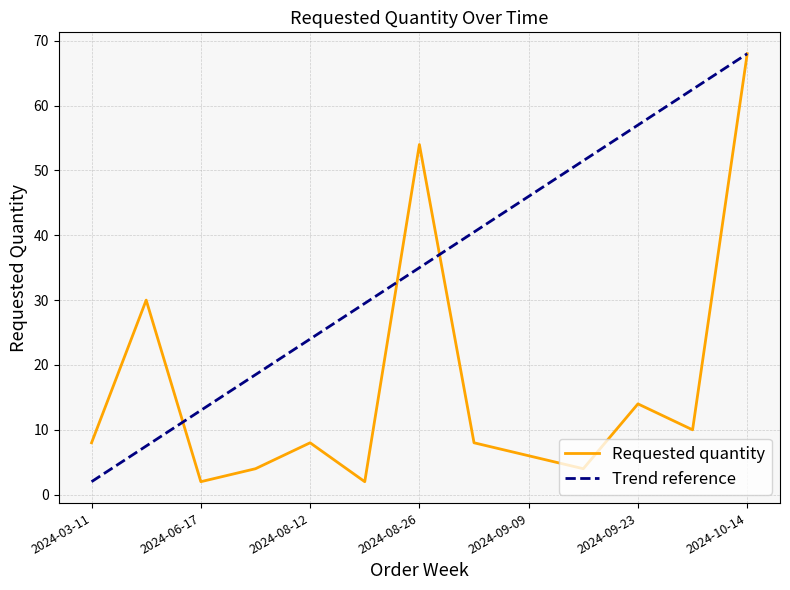

Where is the first local minimum?

2024-06-17